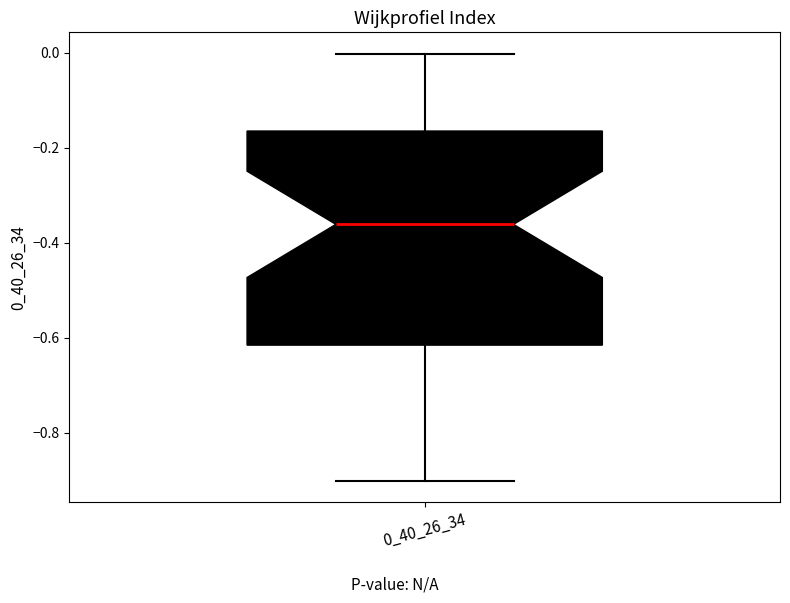

Read this box plot against the y-axis: the position of the median line, the range covered by the box, and the ends of both whiskers. The values are not printed on the chart, so give them approximately, as read against the axis.

median -0.36, box -0.62 to -0.16, whiskers -0.90 to 0.00